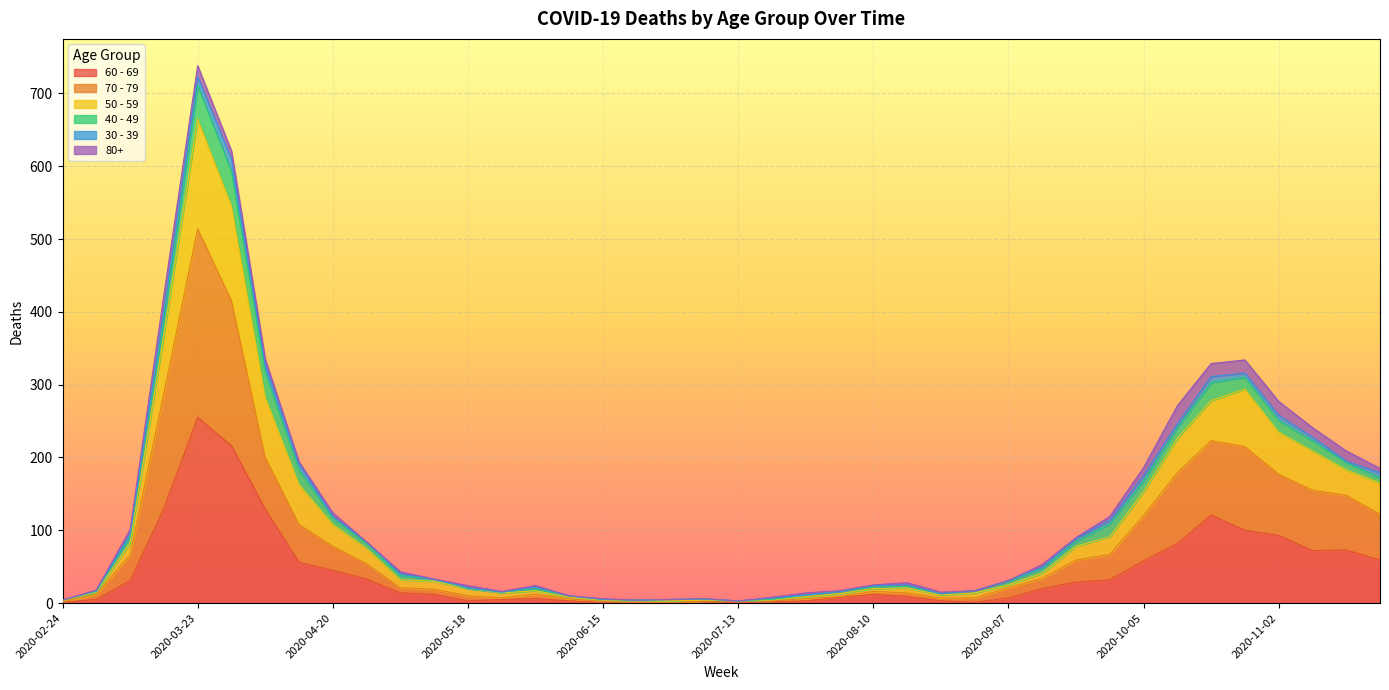

Does the chart display data point markers on the line(s)?

No